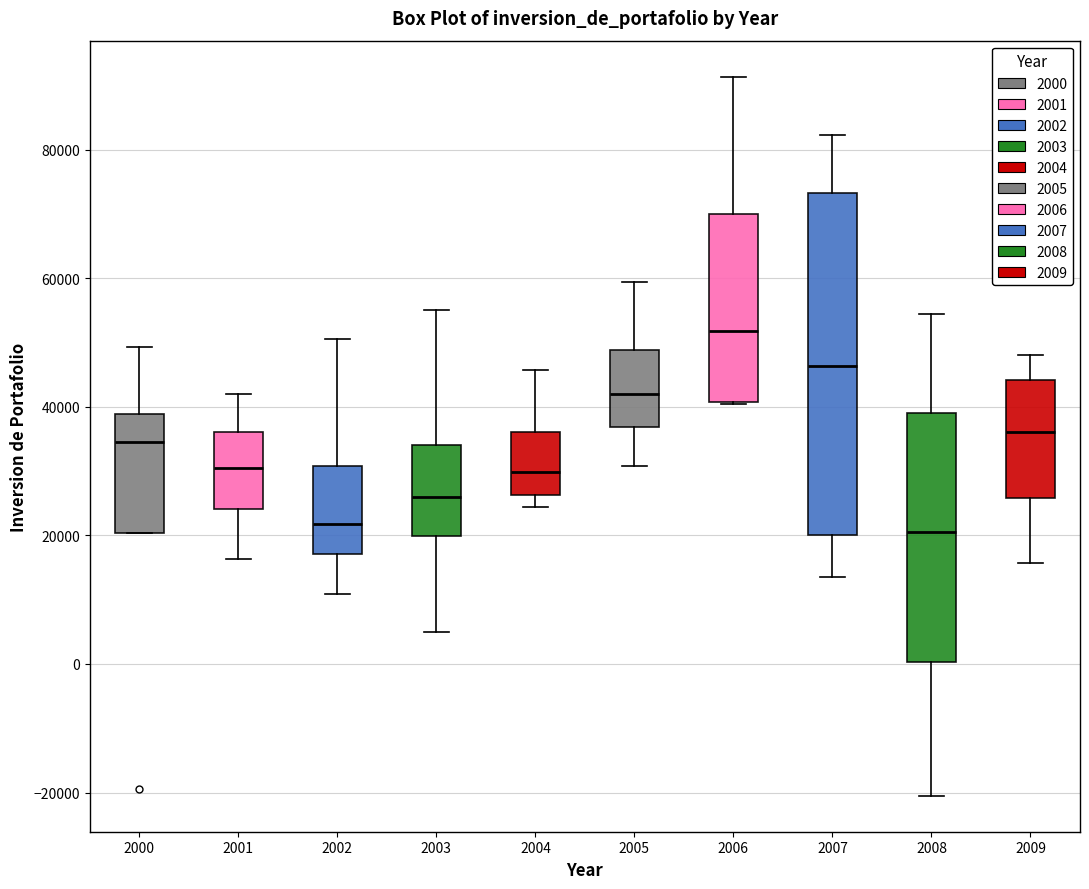

Where is the upper edge of the box at x = 2000 on the y-axis? The values are not printed on the chart, so give them approximately, as read against the axis.

38000